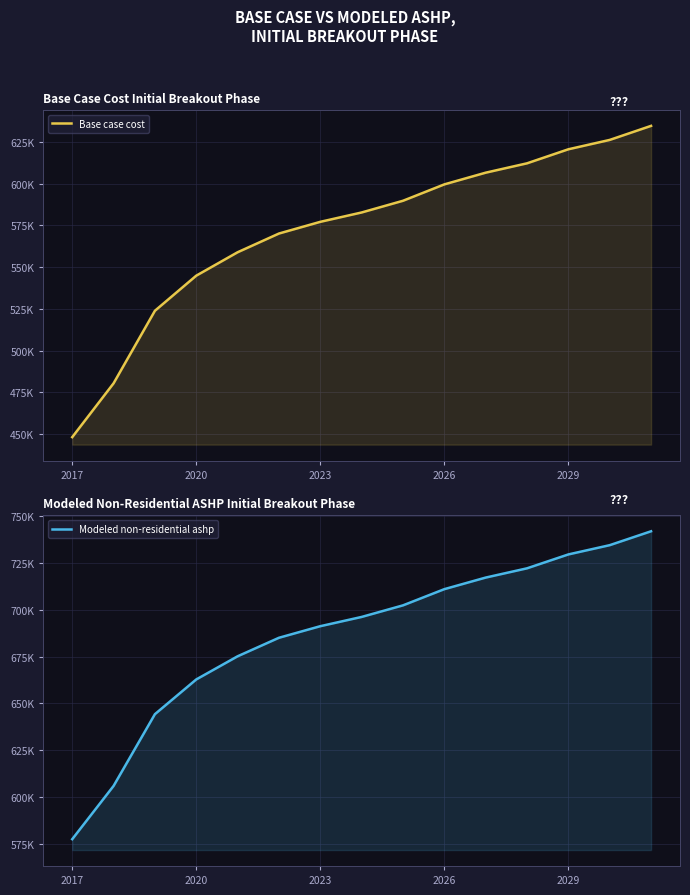

List the series in order of their overall mean, lowest first.

Base case cost, Modeled non-residential ashp